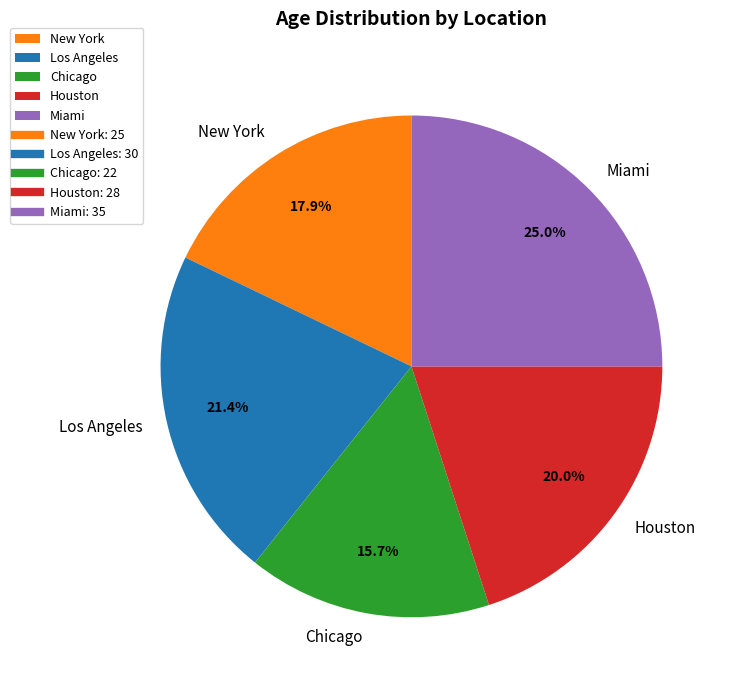

To the nearest percent, what is the average slice percentage?

20%